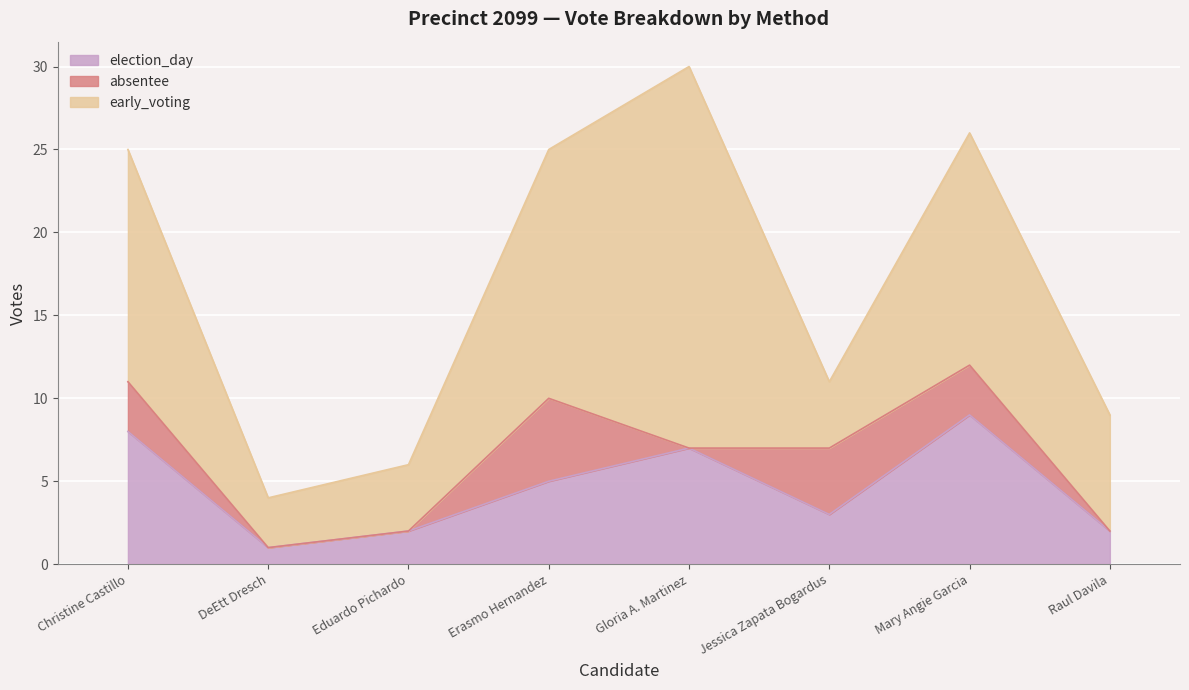

What is the value of the election_day point at the 6th from the left?

3